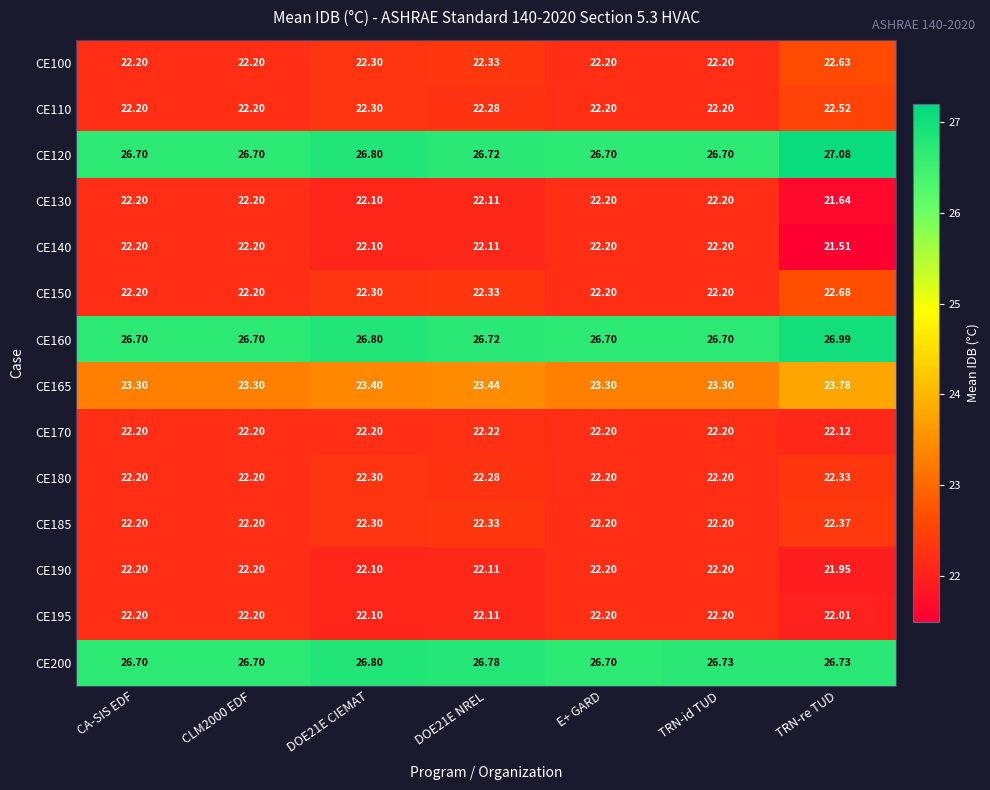

Where does the CE140 series first go above 22?

CA-SIS EDF